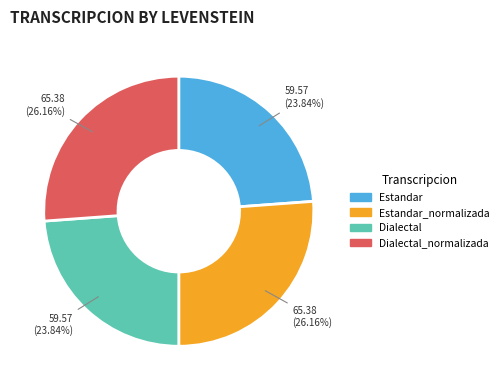

How many segments does this pie chart have?

4